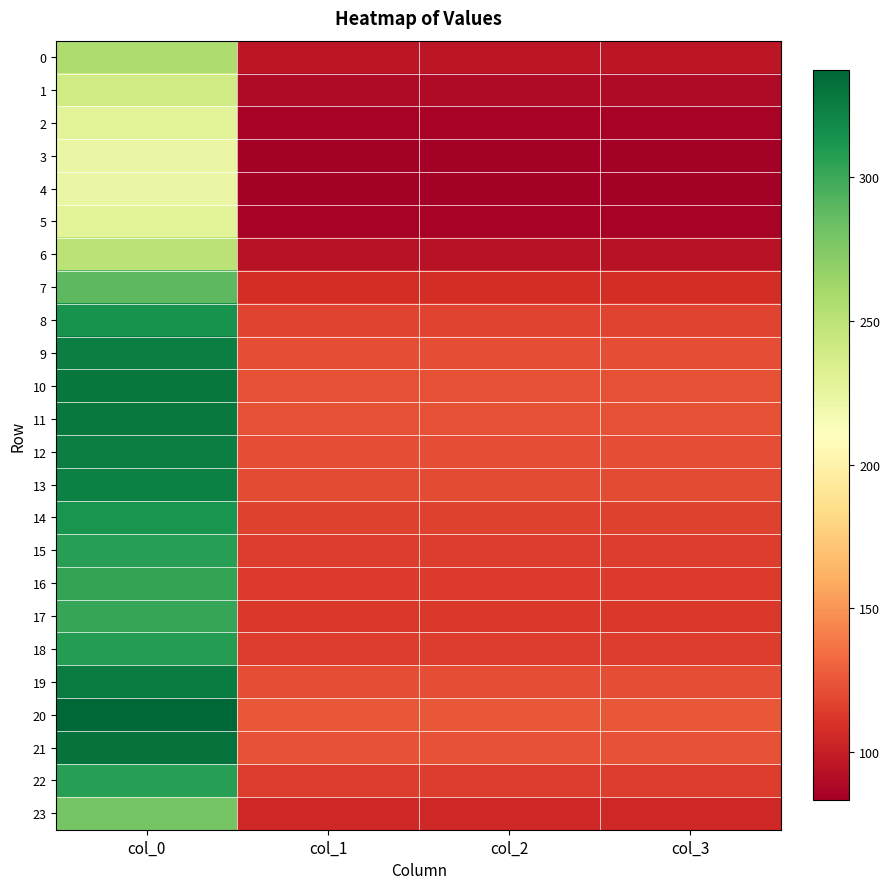

At how many categories does at least one series exceed 143?

1